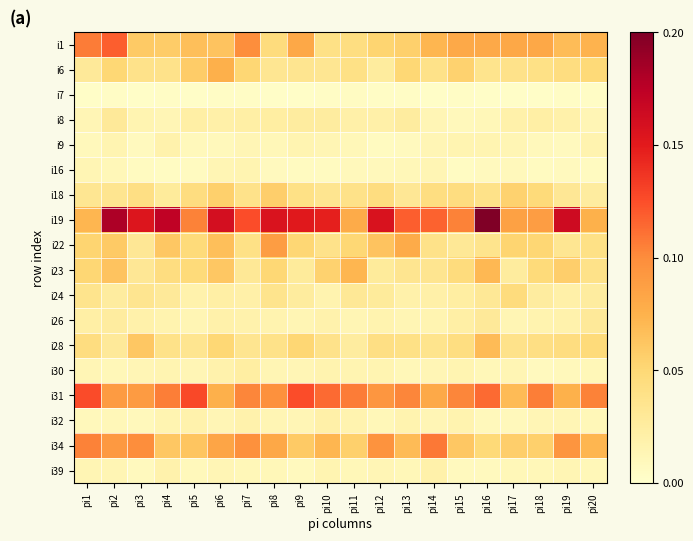

What is the greatest value displayed?

0.2